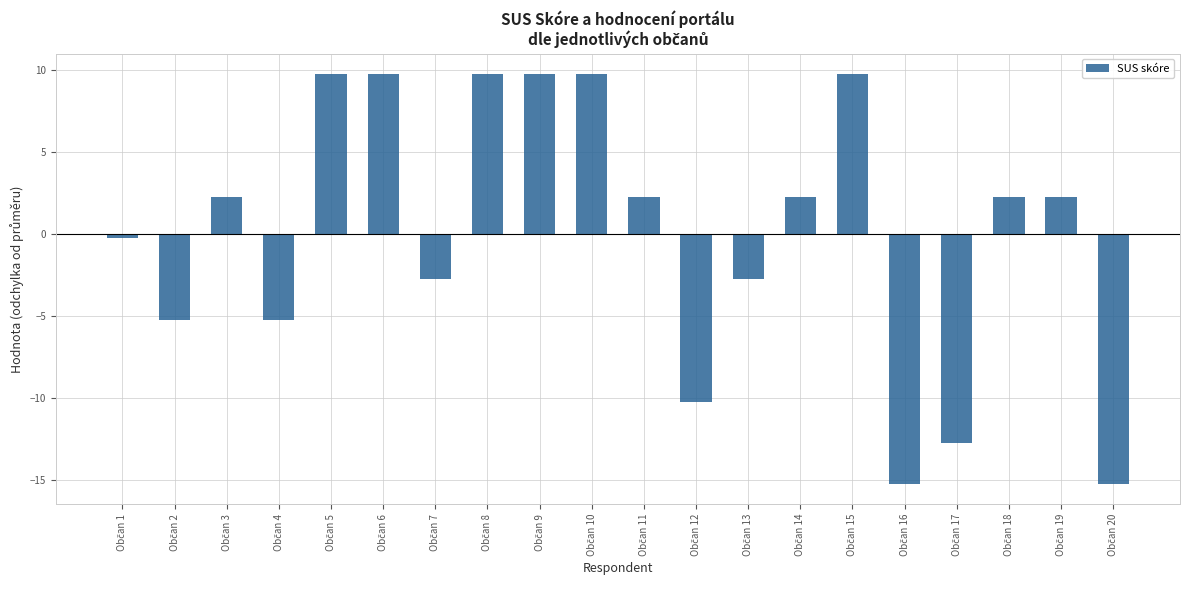

What is the greatest value displayed?

9.8